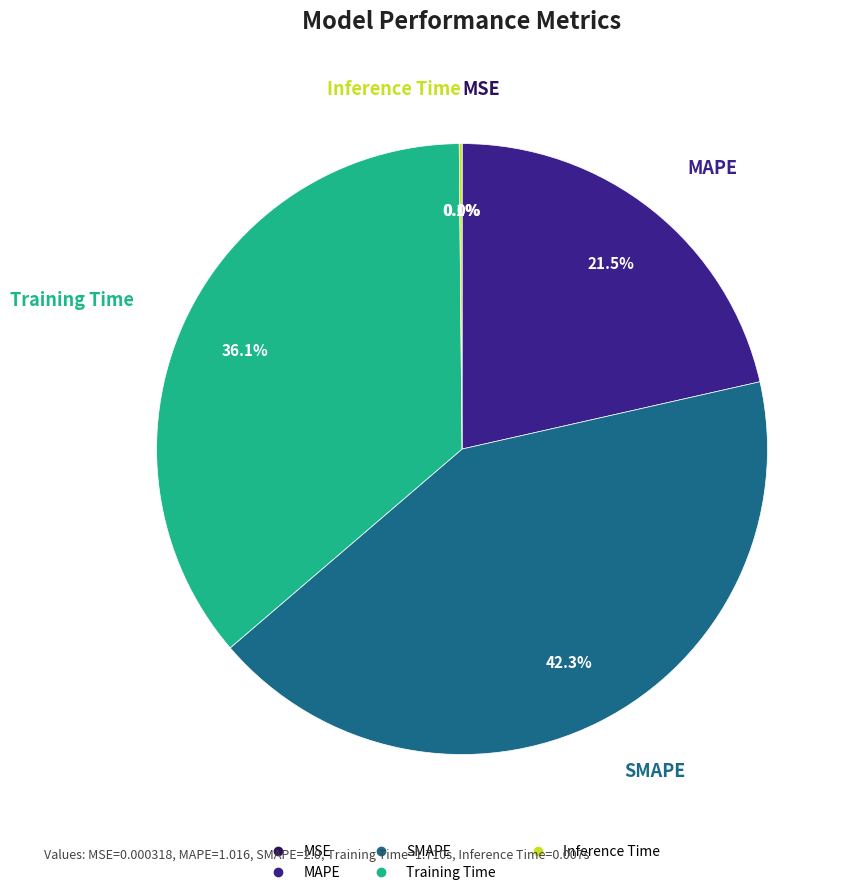

What is the largest slice in the pie chart?

SMAPE